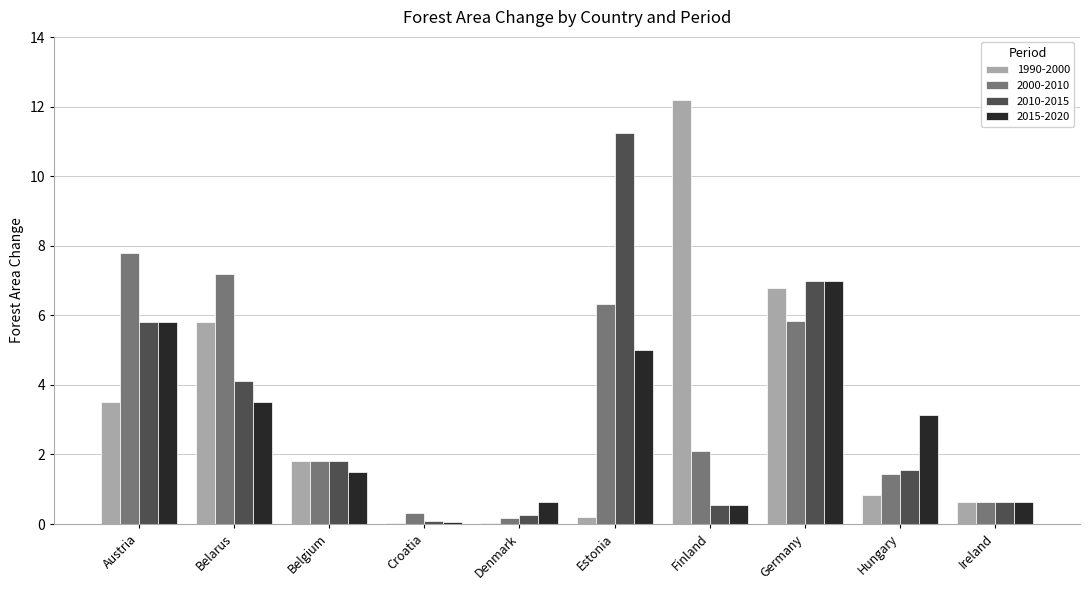

How many data points in 2000-2010 are above 2?

5